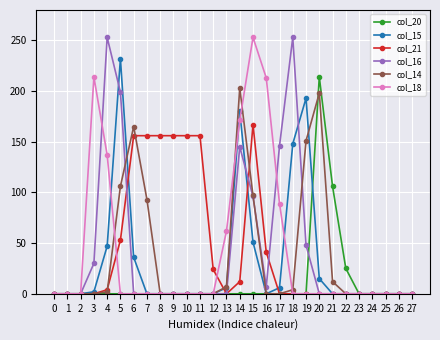

What is the highest value of the col_21 series?

167